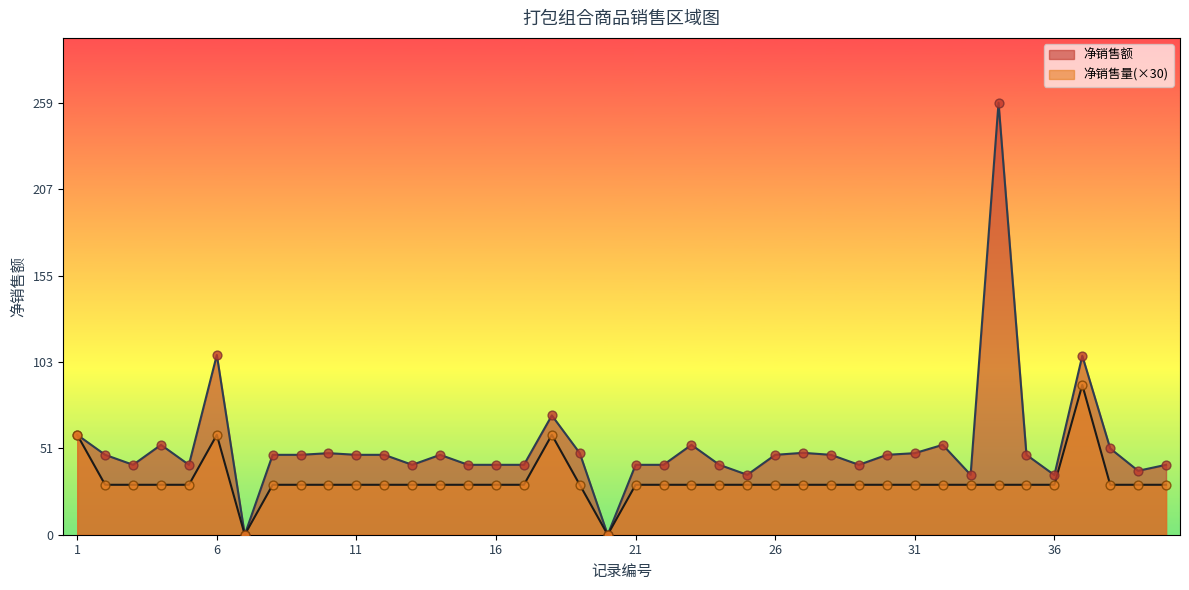

Which series has the largest total across all categories?

净销售额